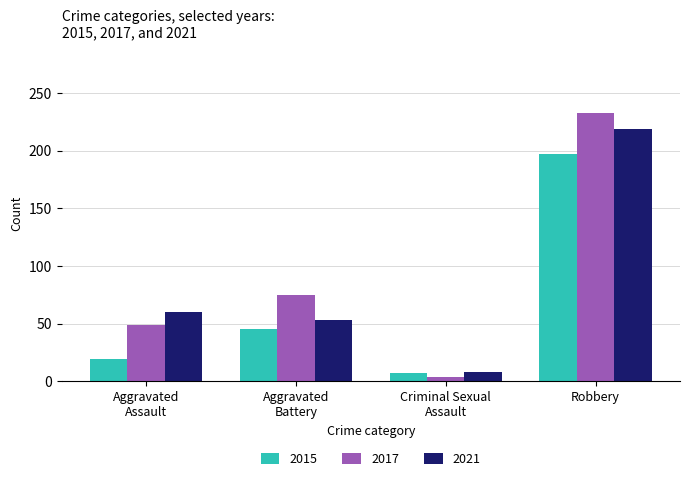

Reading left to right, what are all the values shown in this chart?

2015: 19	45	7	197
2017: 49	75	4	233
2021: 60	53	8	219